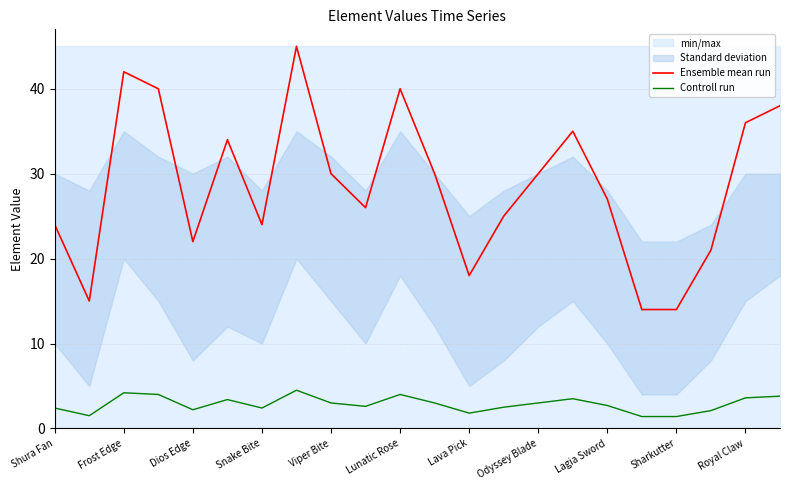

True or false: Controll run and Ensemble mean run intersect in this chart.

False